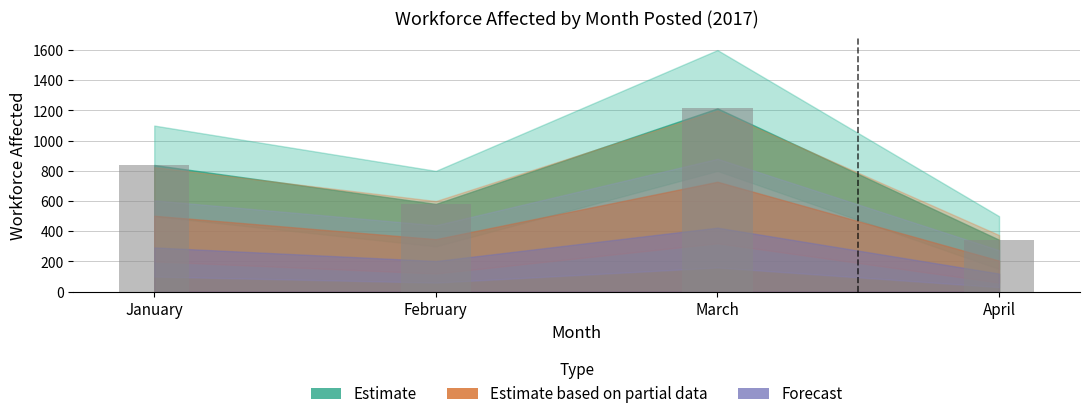

True or false: the data shows 581 at February.

True